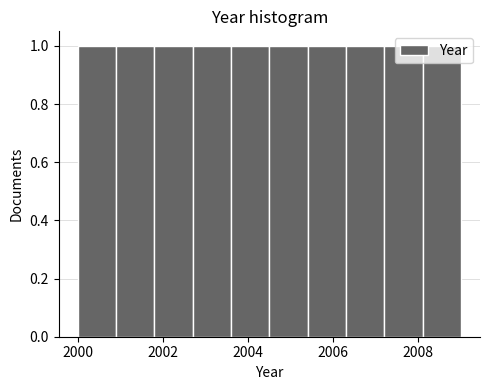

Reading left to right, list every bar in this chart as the range it spans on the x-axis followed by its height. Neither the bar edges nor the heights are printed on the chart, so give them approximately, as read against the axes.

2000.0 to 2000.9: 1
2000.9 to 2001.8: 1
2001.8 to 2002.7: 1
2002.7 to 2003.6: 1
2003.6 to 2004.5: 1
2004.5 to 2005.4: 1
2005.4 to 2006.3: 1
2006.3 to 2007.2: 1
2007.2 to 2008.1: 1
2008.1 to 2009.0: 1